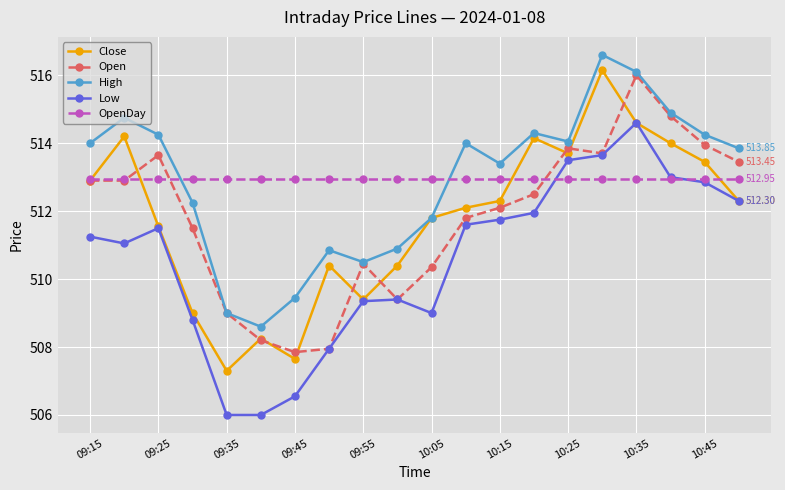

Does the chart display data point markers on the line(s)?

Yes